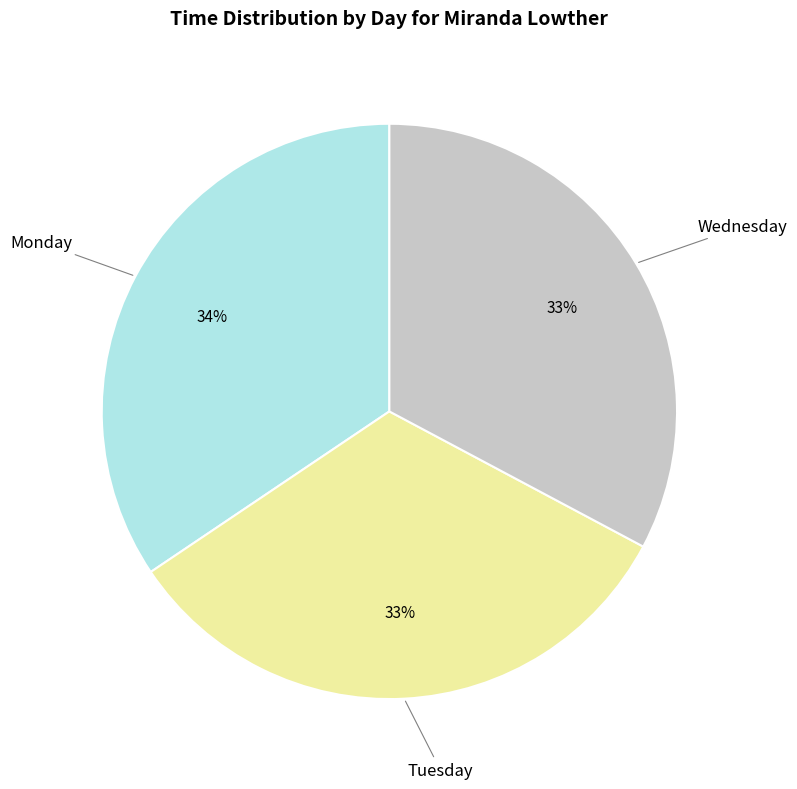

What percentage is the Tuesday slice, to the nearest percent?

33%